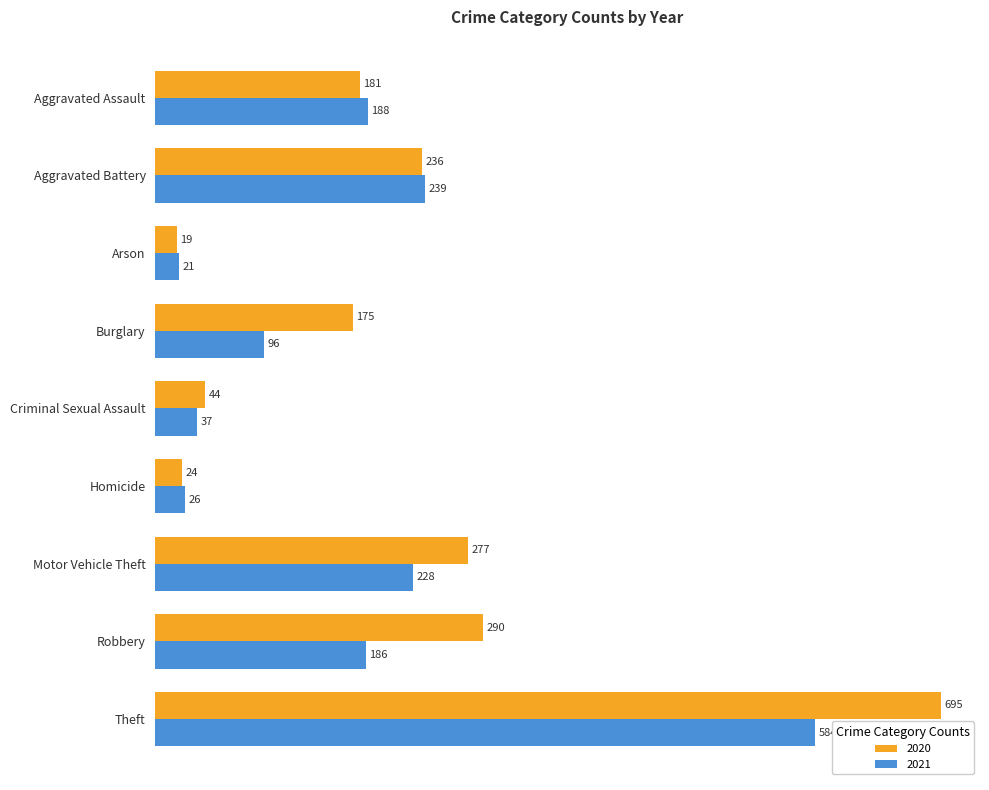

What is the approximate value of 2020 at Criminal Sexual Assault?

44